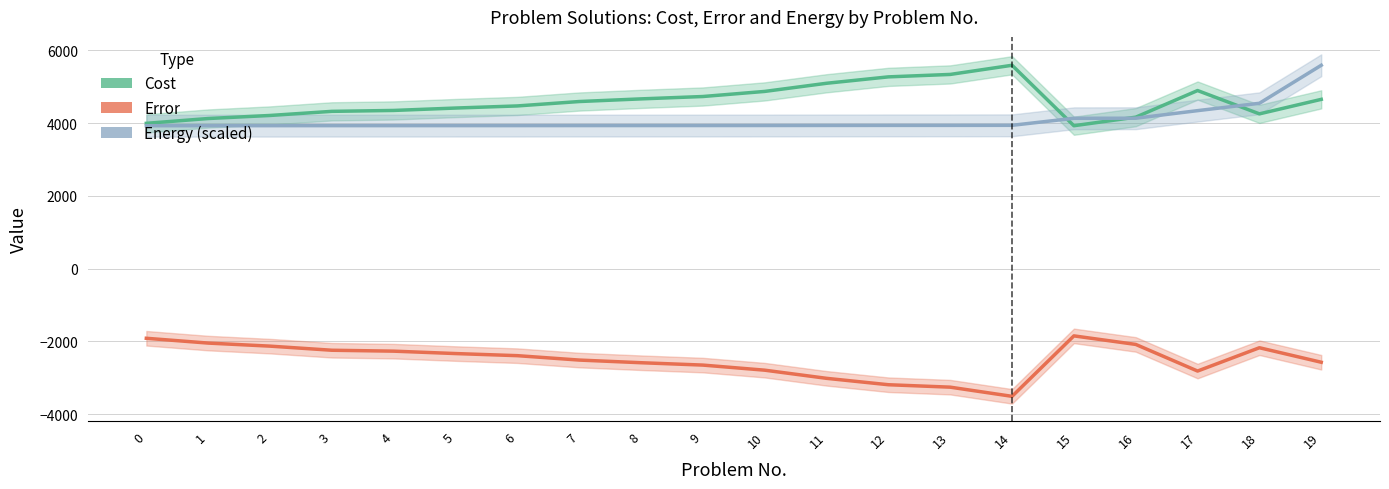

What are all the series names shown in the legend?

Cost, Error, Energy (scaled)